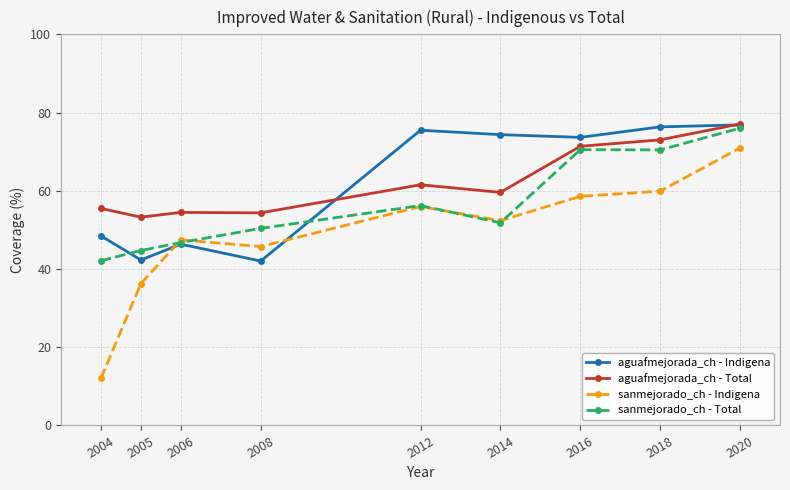

At which label does sanmejorado_ch - Total reach its peak?

2020